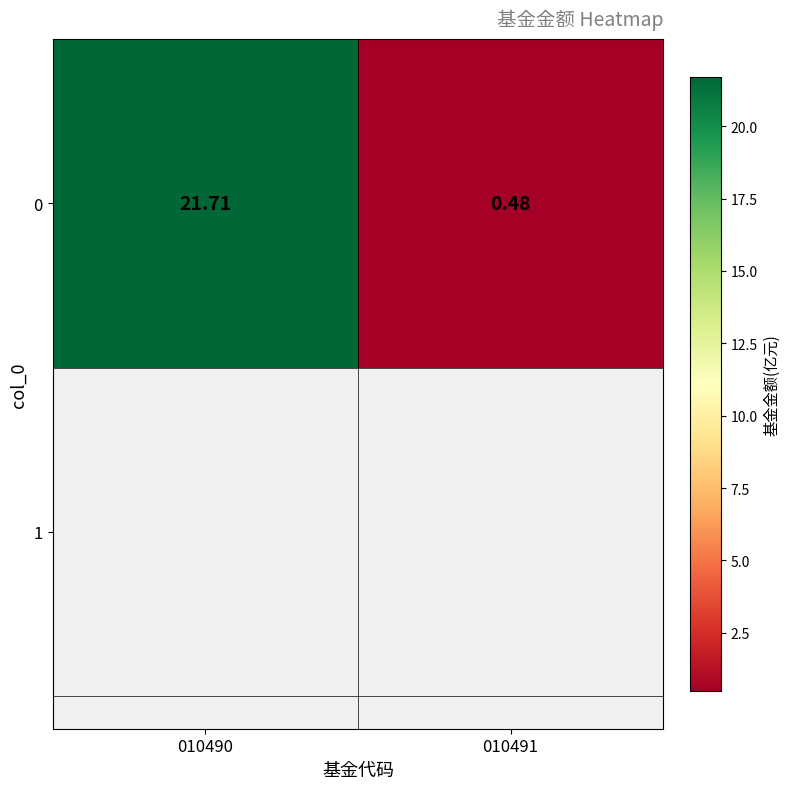

At which label is the value closest to 11?

010491